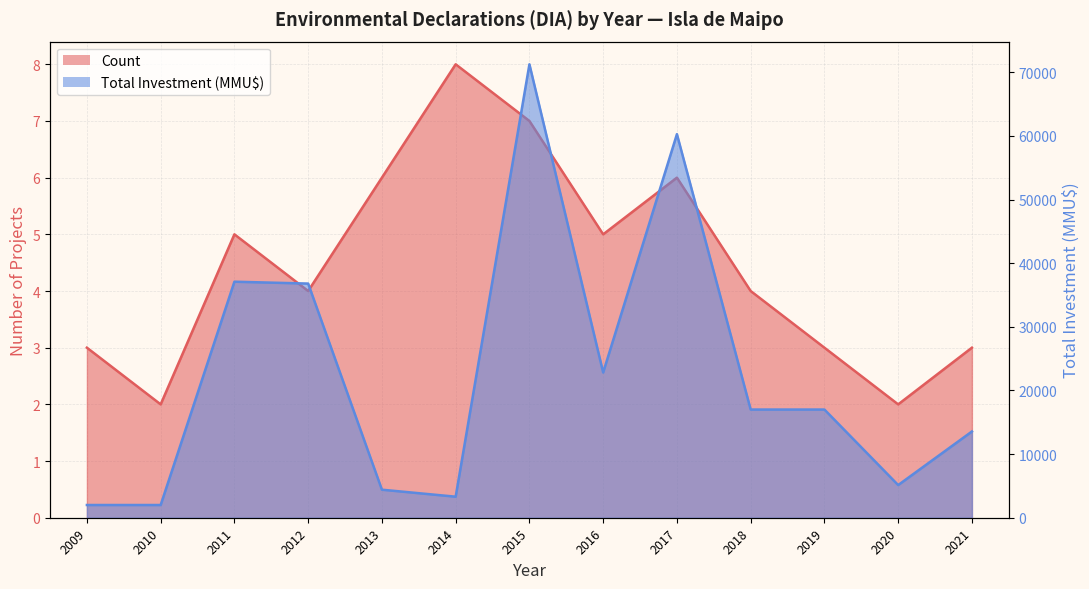

Which series changed the most between 2013 and 2014?

Total Investment (MMU$)